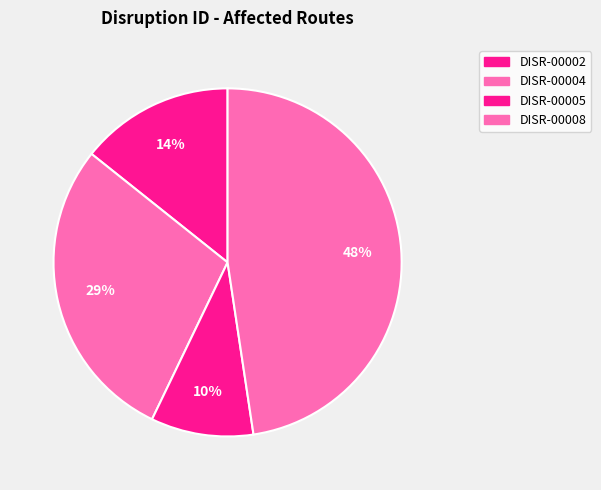

Is it true that DISR-00002 is 14% of the pie?

True